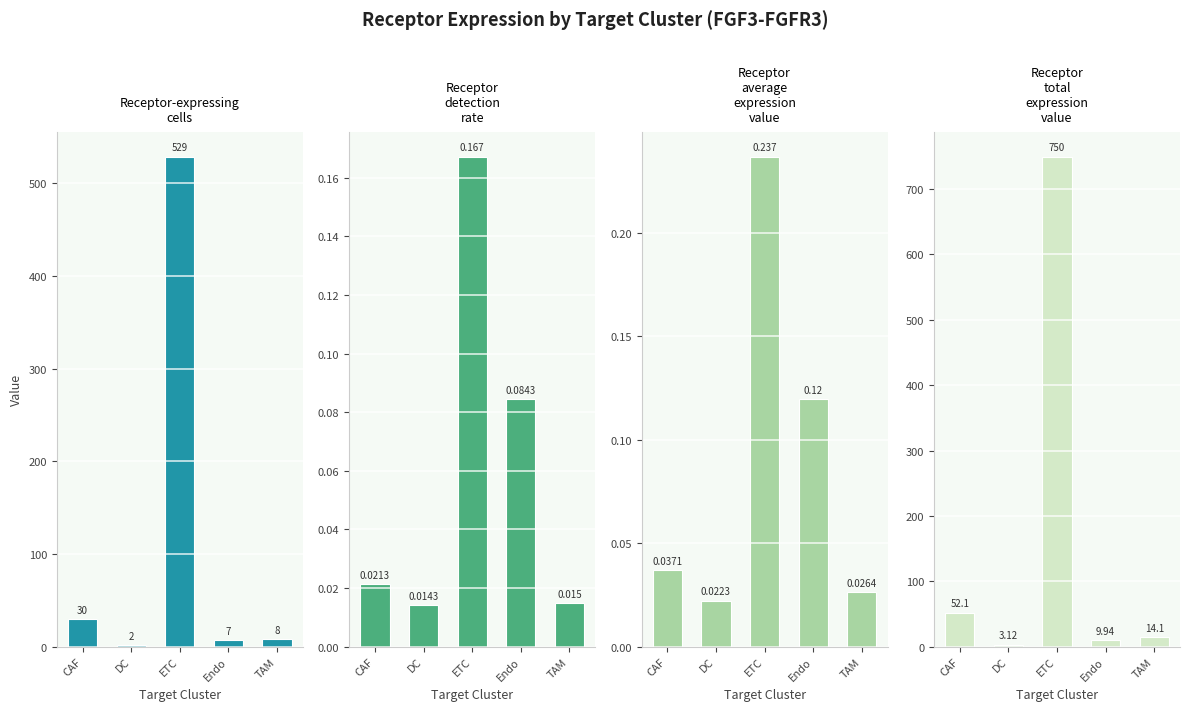

What is the difference between the second highest and minimum values in the Receptor average expression value series?

0.1